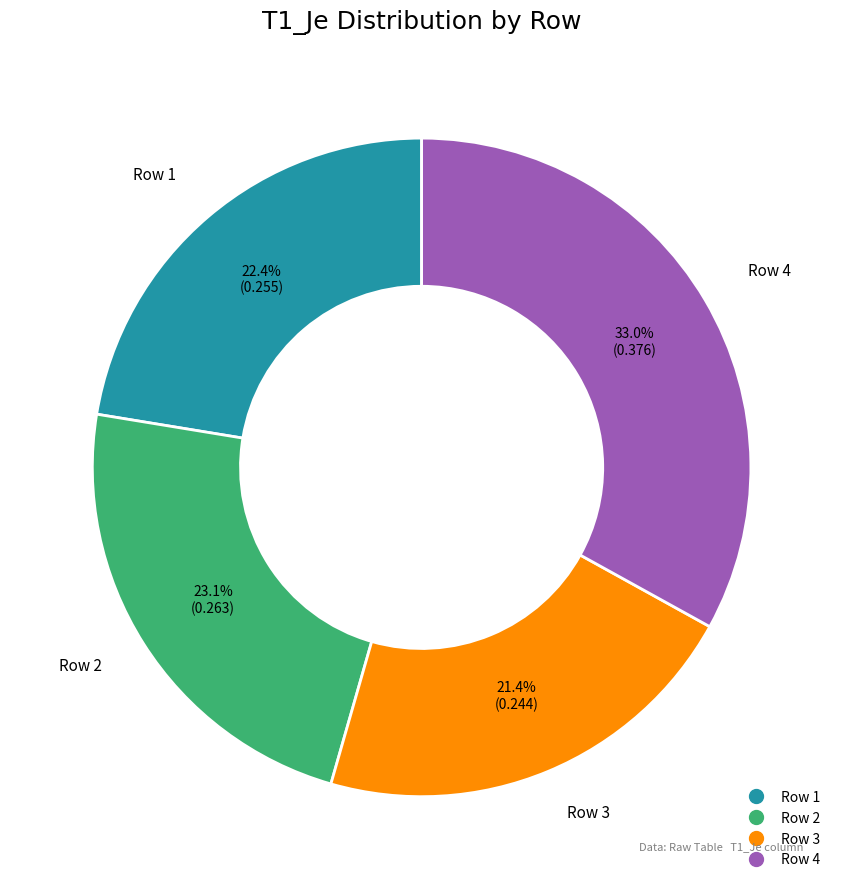

Does any single category account for the majority?

No